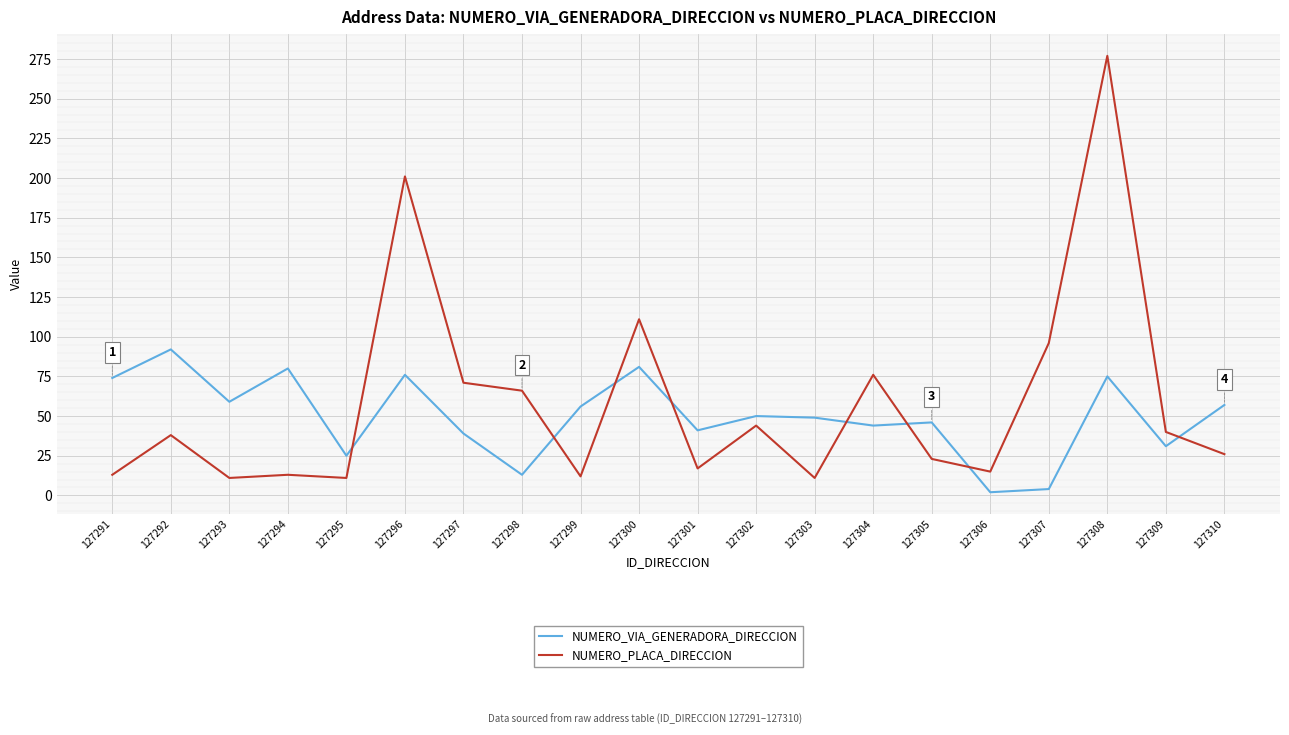

What is the difference between the maximum and minimum values in the NUMERO_PLACA_DIRECCION series?

266